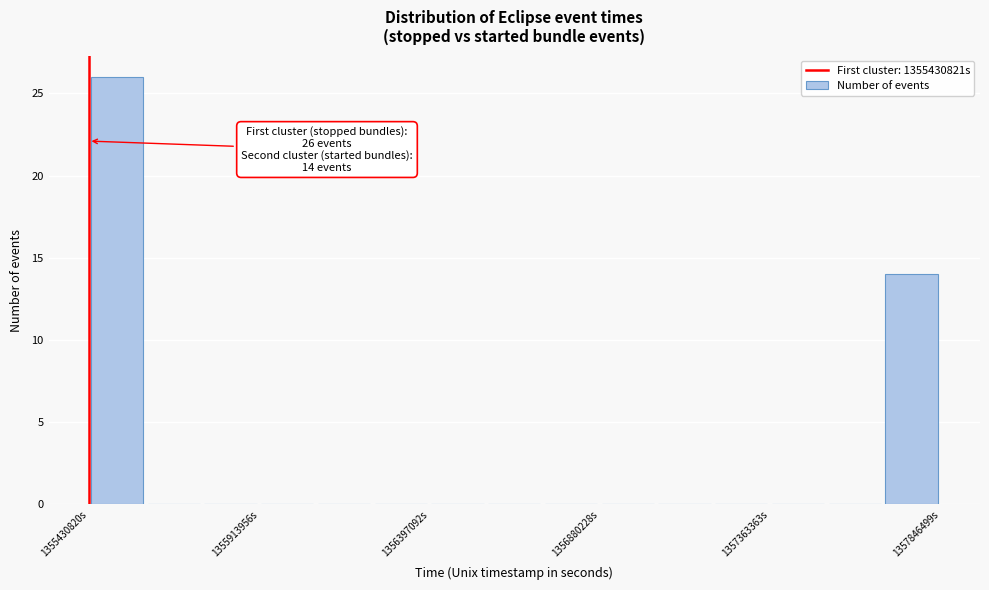

Read against the x-axis, roughly where is the centre of the tallest bar?

1355500000